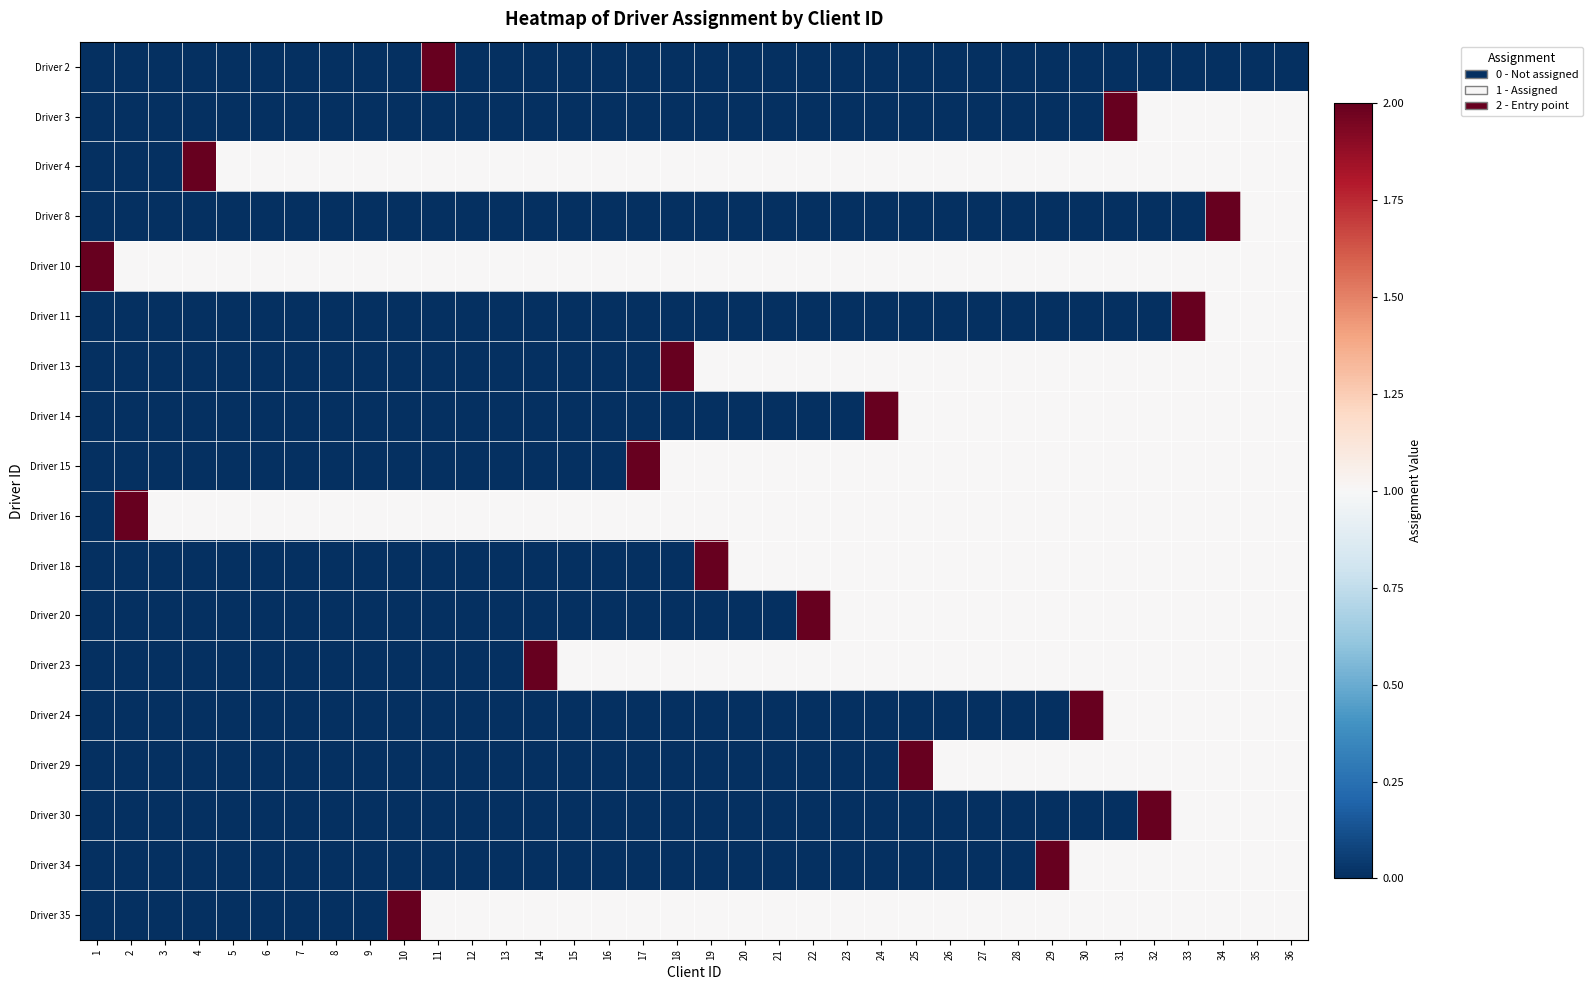

What is the difference between the highest and lowest values at 21?

1